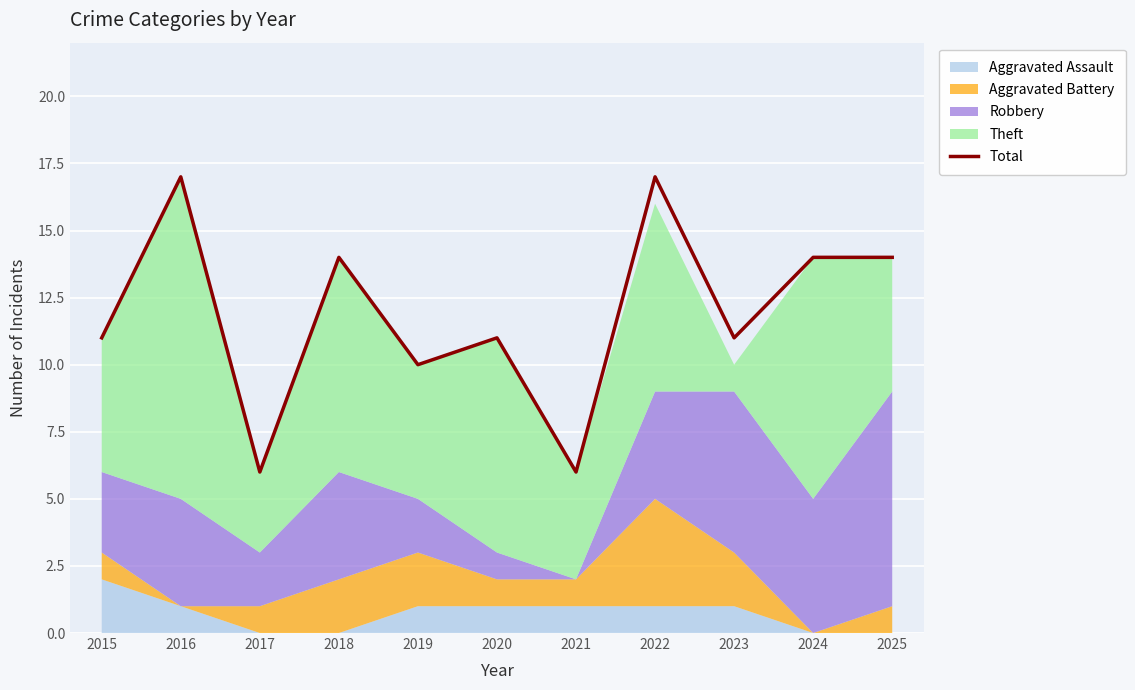

The value at 2016 is 17. True or false?

True